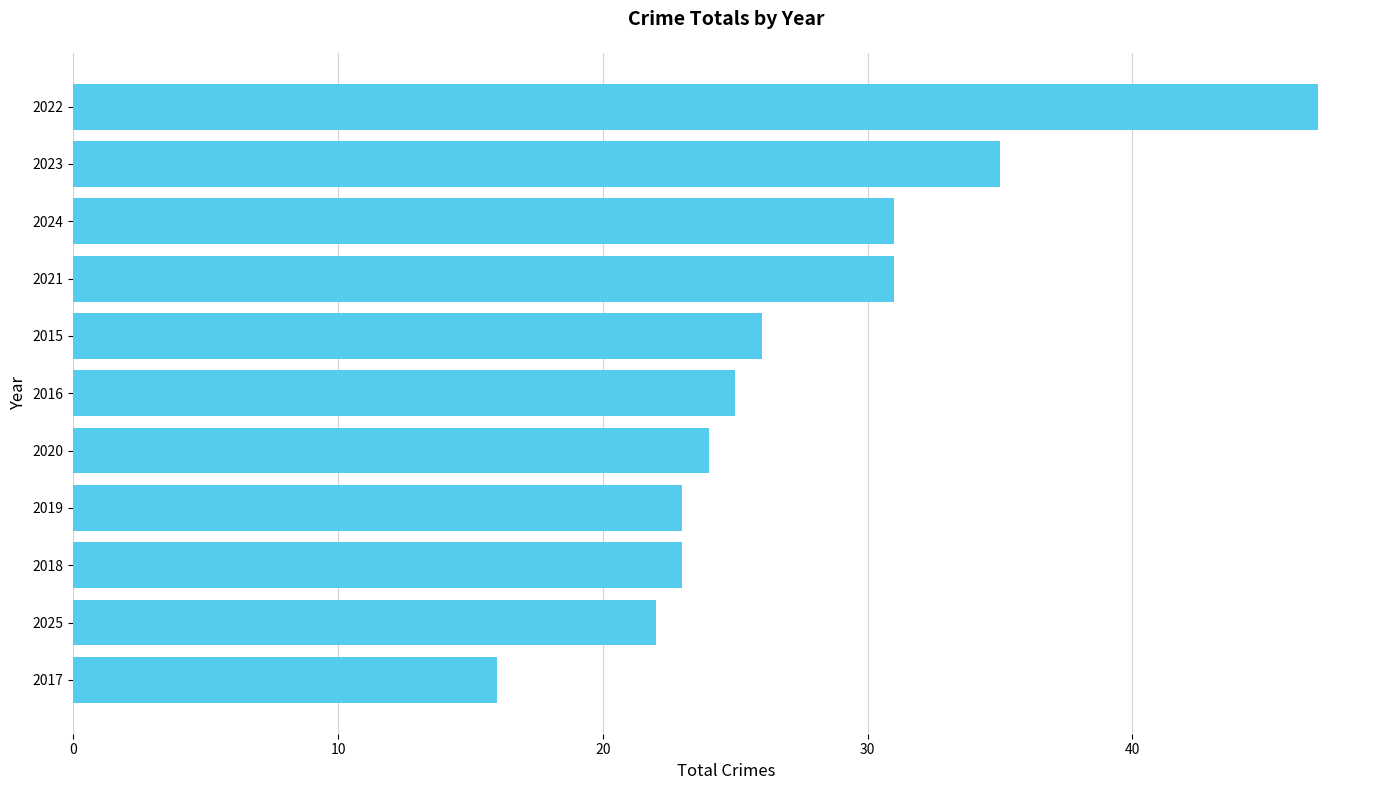

How many data points are less than 25?

5